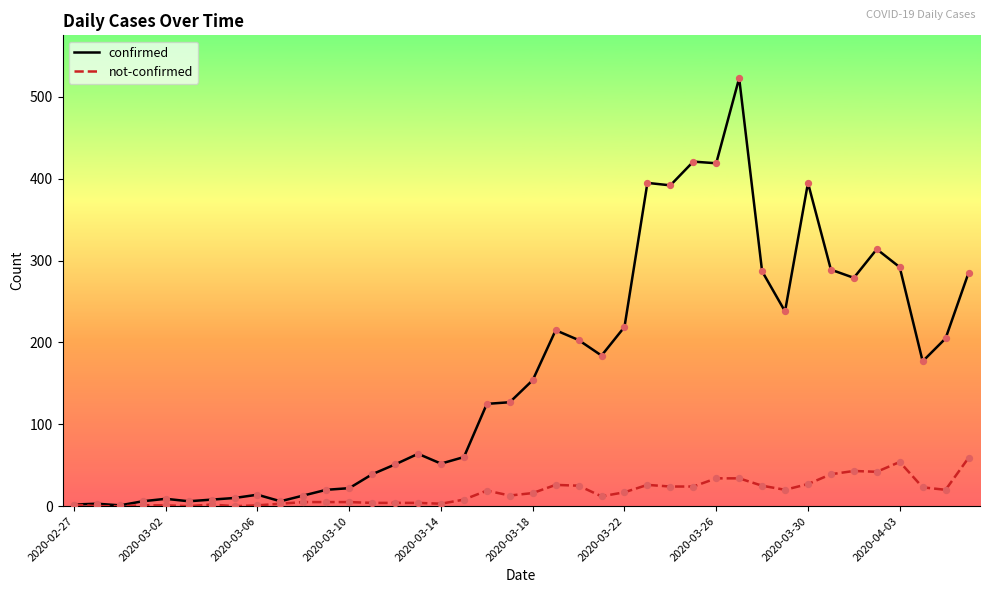

At how many categories does at least one series exceed 516?

1